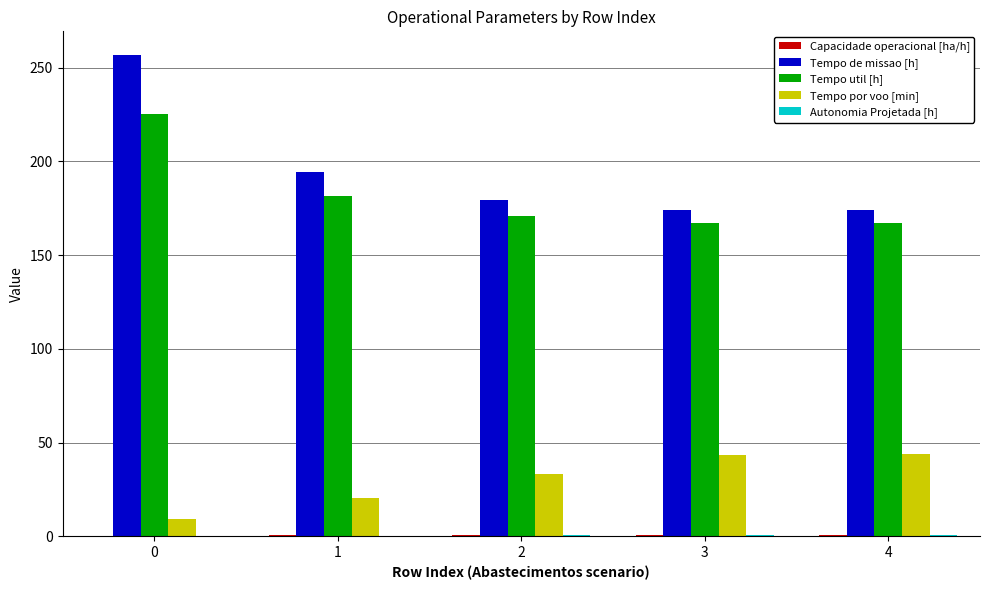

The Tempo util [h] series shows 167.4 at 3. True or false?

True